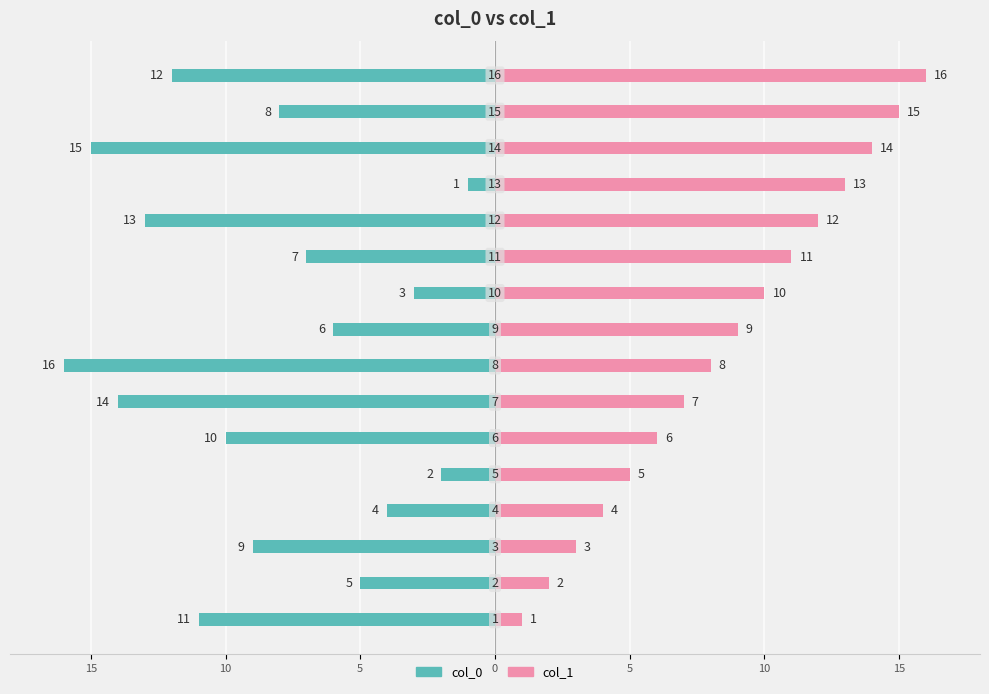

What are all the series names shown in the legend?

col_0, col_1